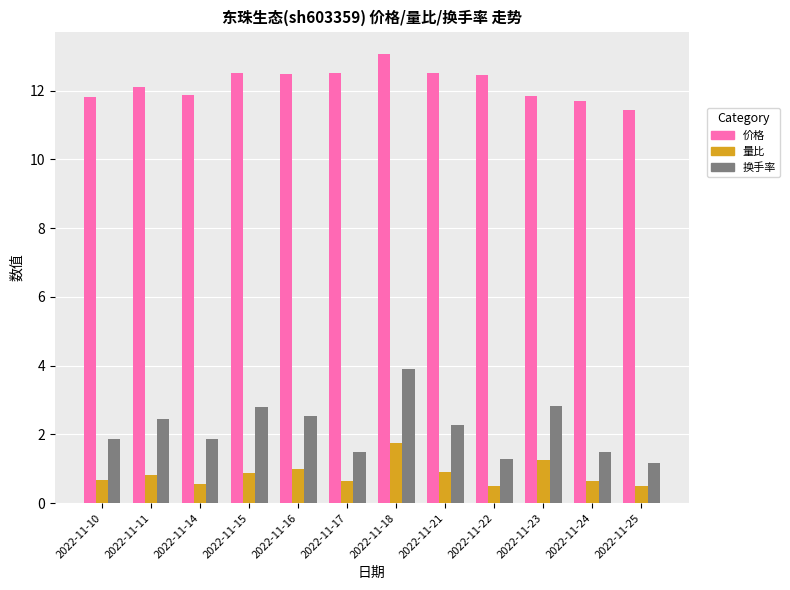

Is the value of 量比 at 2022-11-22 greater than the value of 换手率 at 2022-11-15?

No